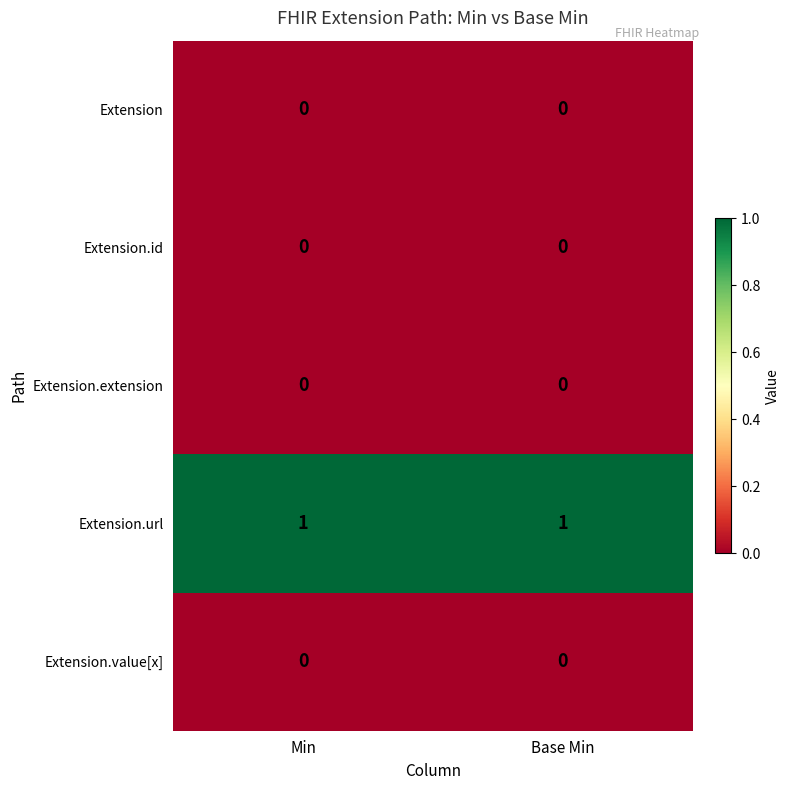

Reading left to right, transcribe all the data shown in this chart.

Extension: Min=0	Base Min=0
Extension.id: Min=0	Base Min=0
Extension.extension: Min=0	Base Min=0
Extension.url: Min=1	Base Min=1
Extension.value[x]: Min=0	Base Min=0